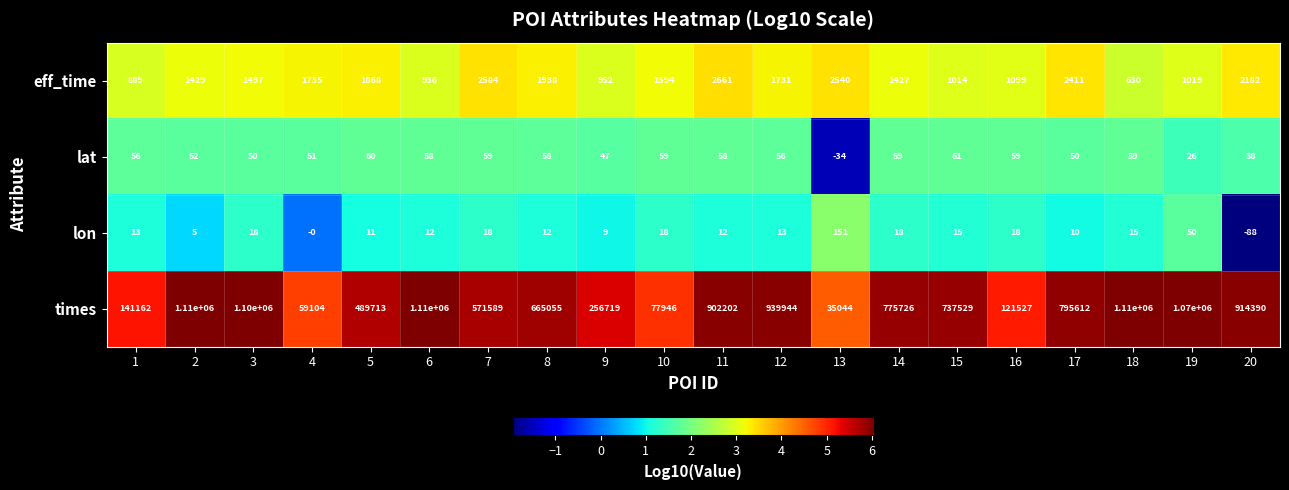

How many series are shown in this chart?

4